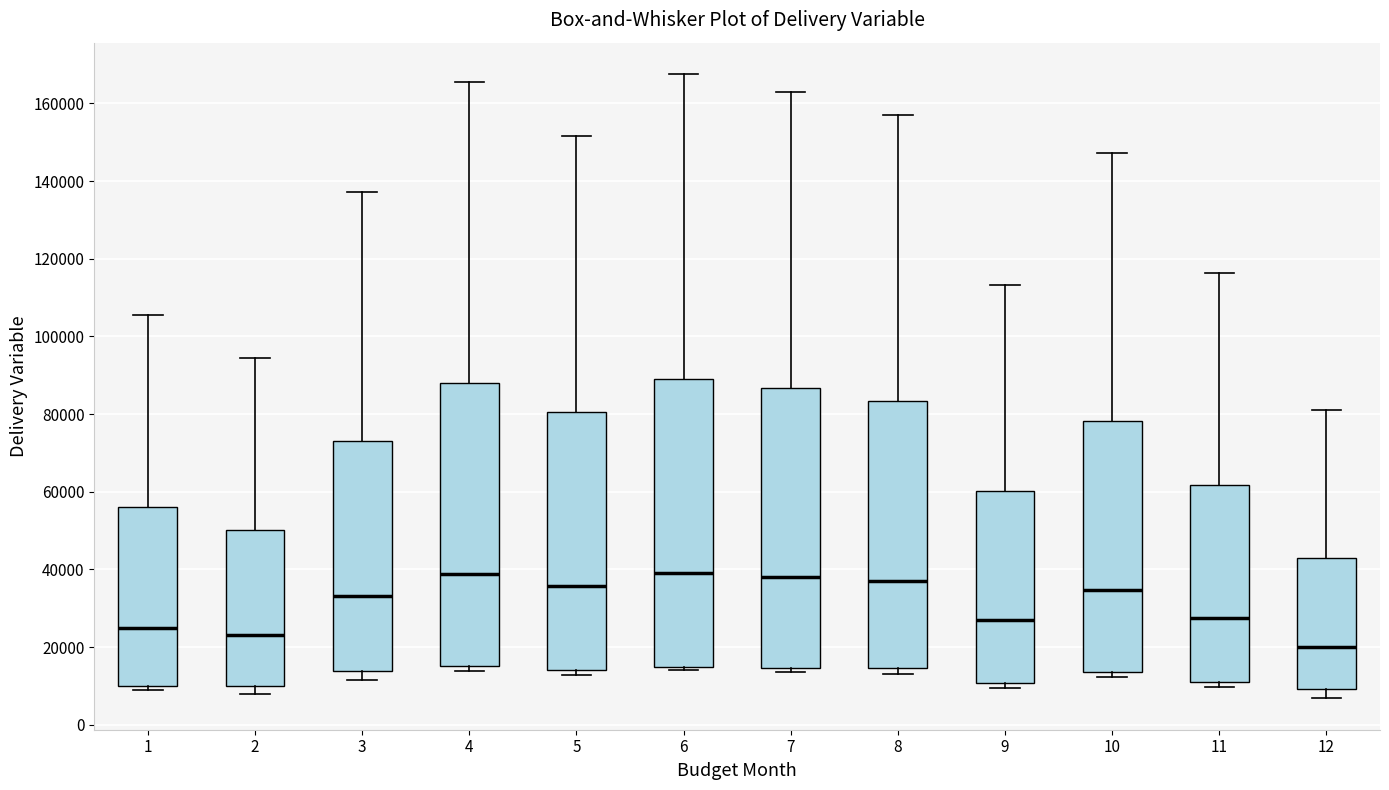

Where is the upper edge of the box at x = 5 on the y-axis? The values are not printed on the chart, so give them approximately, as read against the axis.

80000